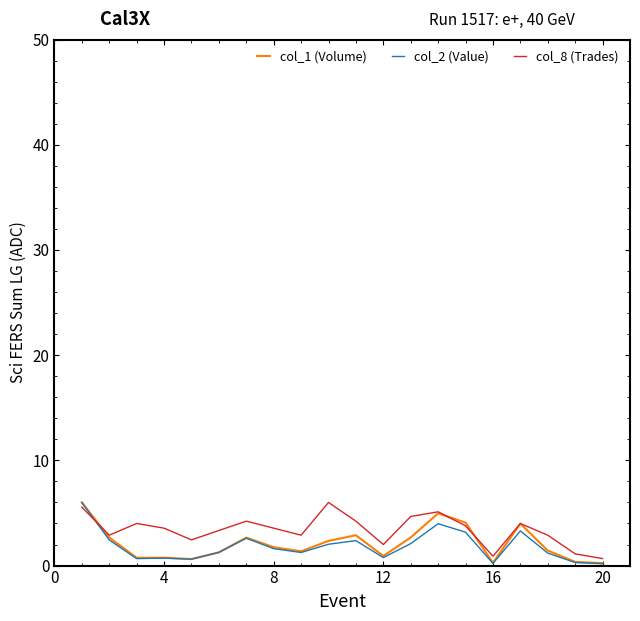

Which series has the largest total across all categories?

col_8 (Trades)